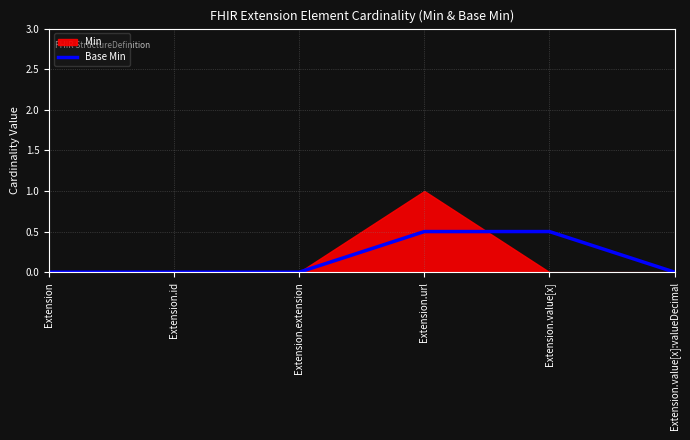

What is the approximate value of Base Min at Extension.url?

0.5